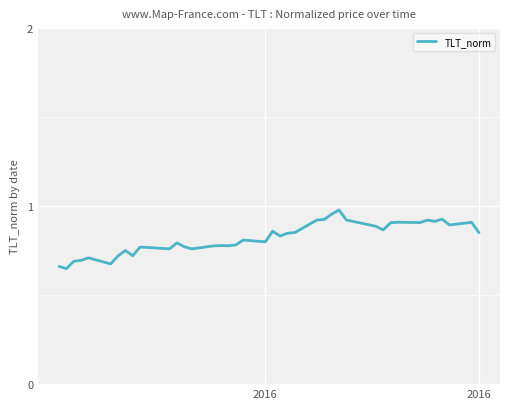

What is the difference between the maximum and minimum values?

0.3